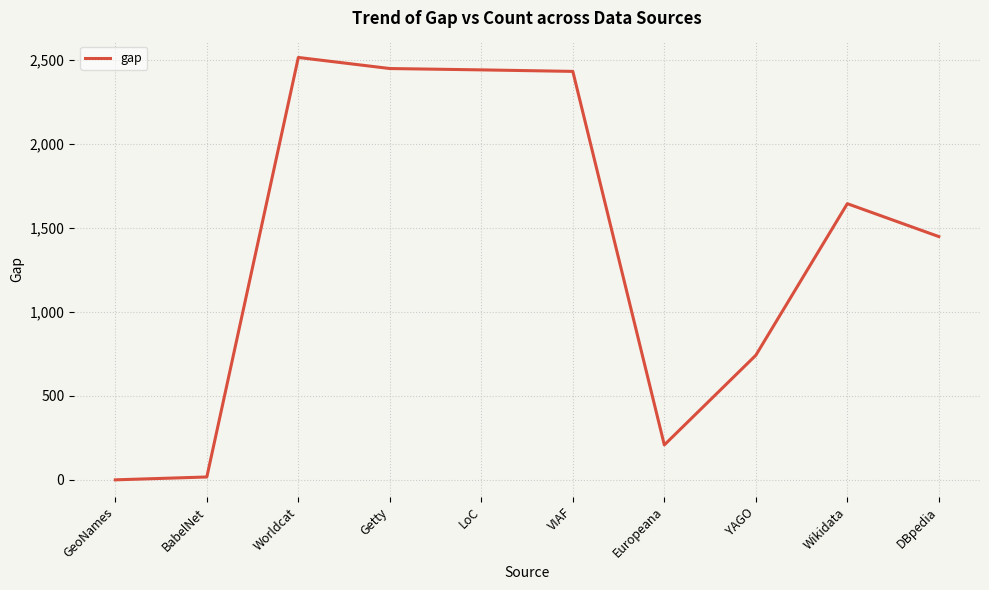

How many categories are shown in the chart?

10